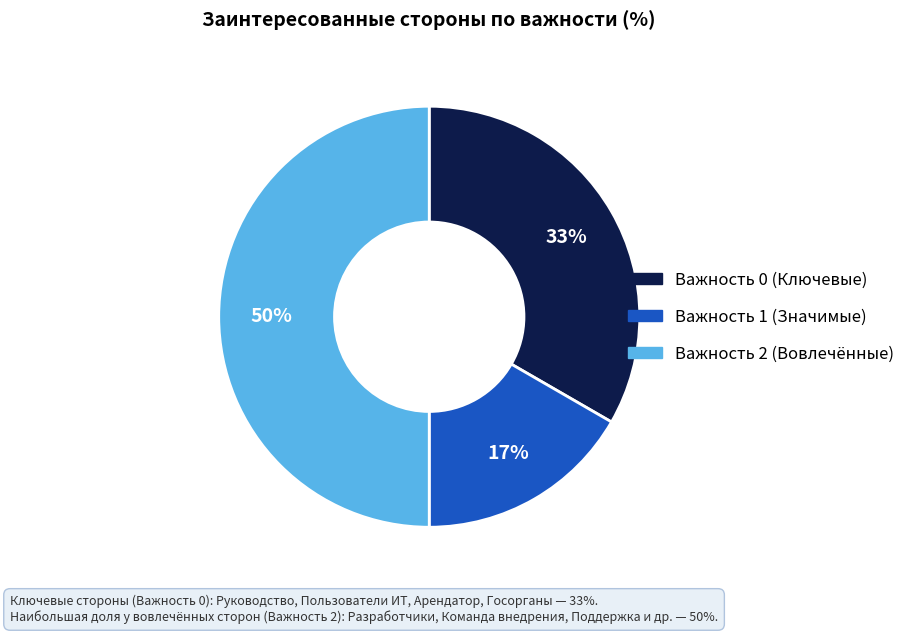

To the nearest percent, what is the difference between the largest and smallest slice percentages?

33%